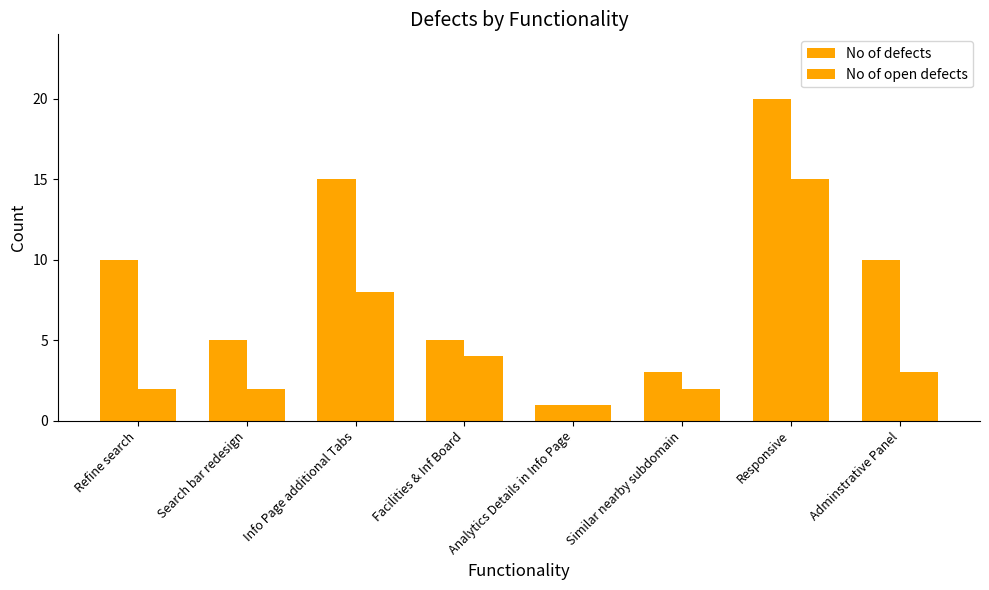

How many distinct data groups are displayed?

2